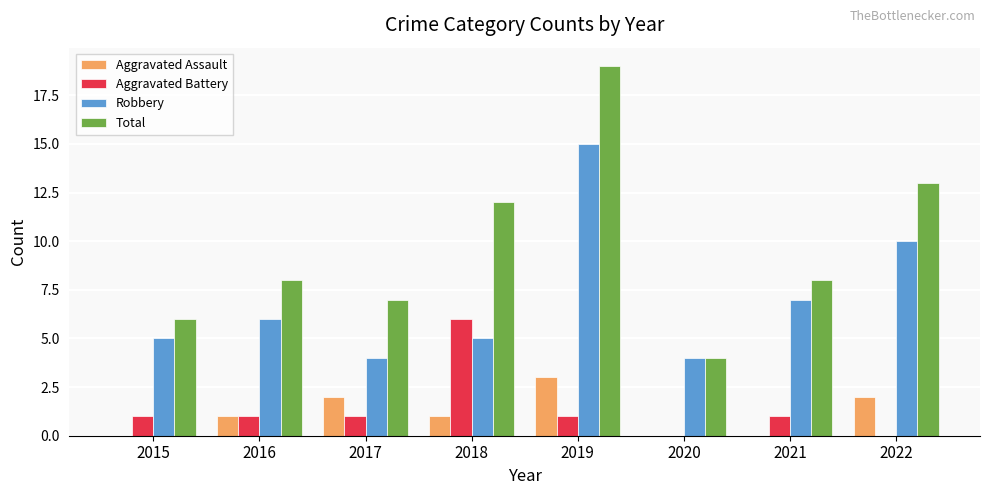

True or false: Aggravated Assault has a value of 0 at 2015.

True